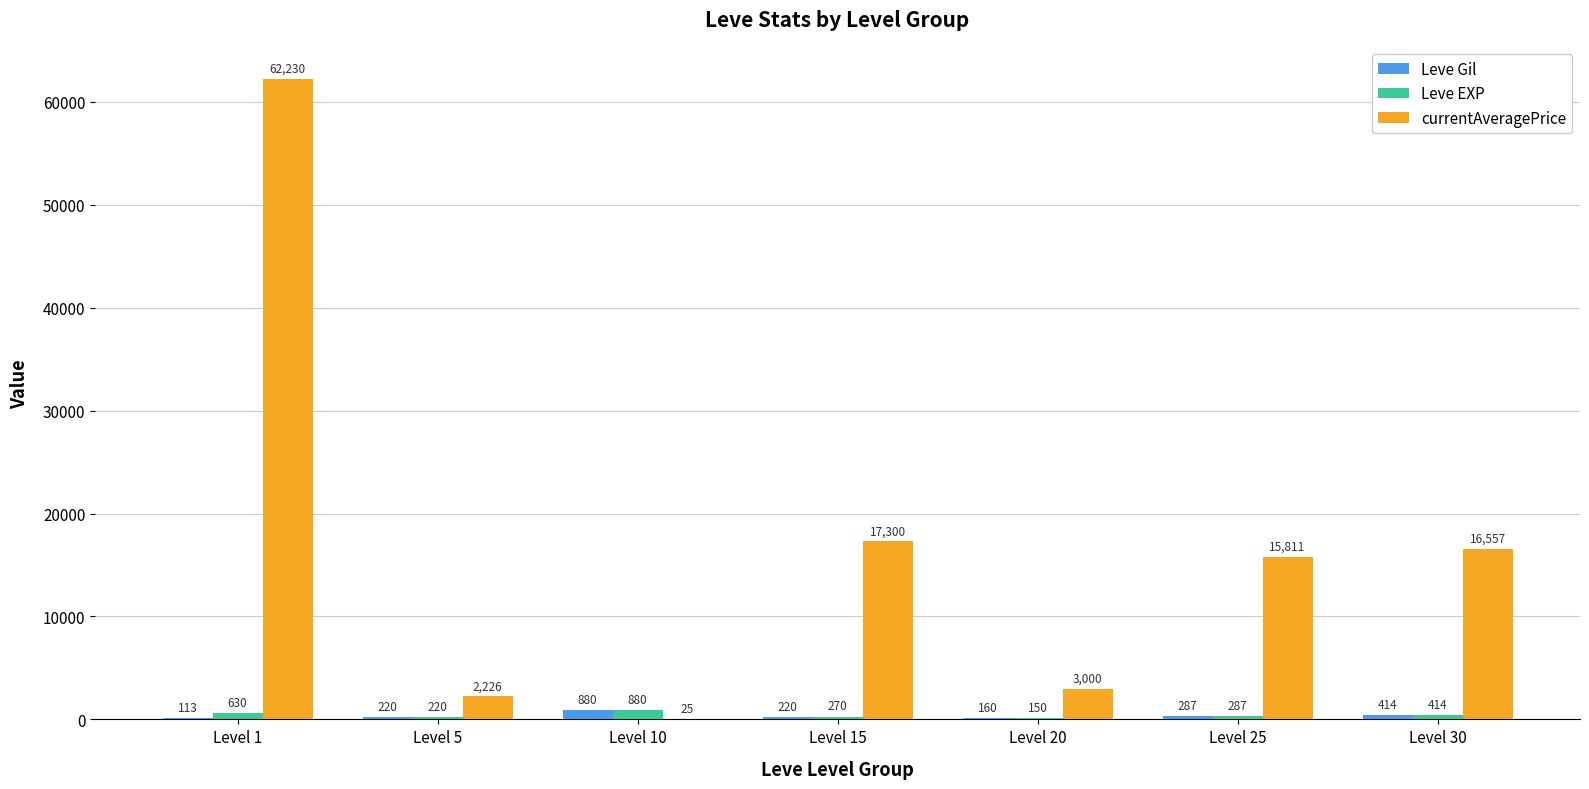

Where is Leve EXP nearest to the value 515?

Level 30